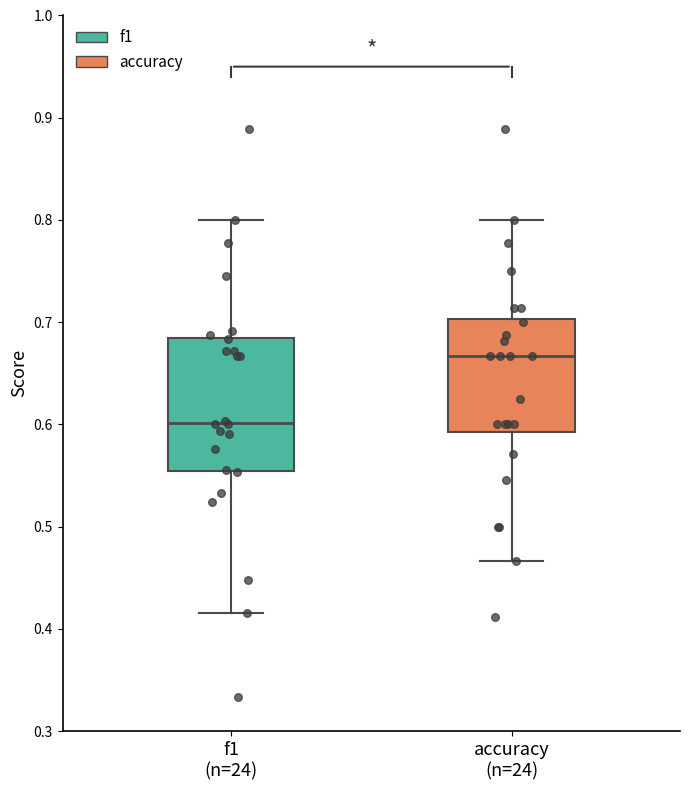

Which box's median line is the highest?

accuracy (n=24)